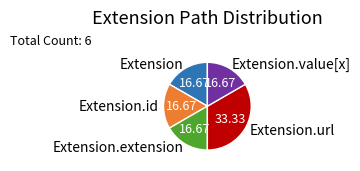

Is there a majority slice in this chart?

No